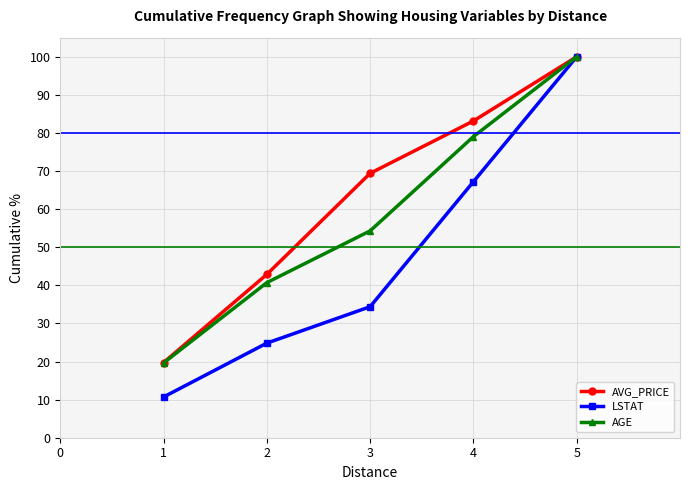

Which series has the largest total across all categories?

AVG_PRICE